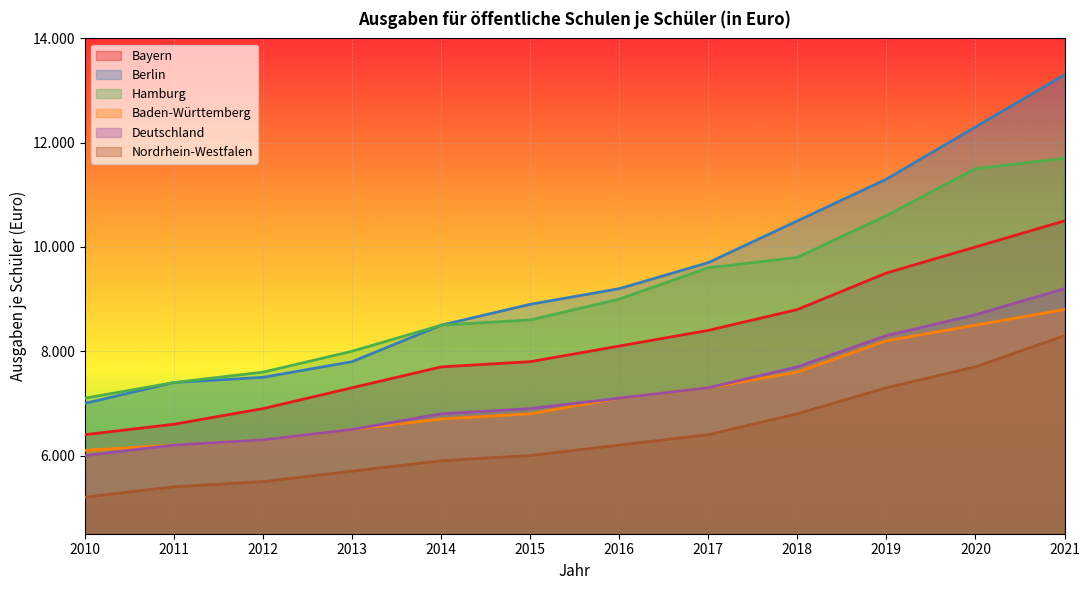

At which category does the chart reach its minimum across all series?

2010